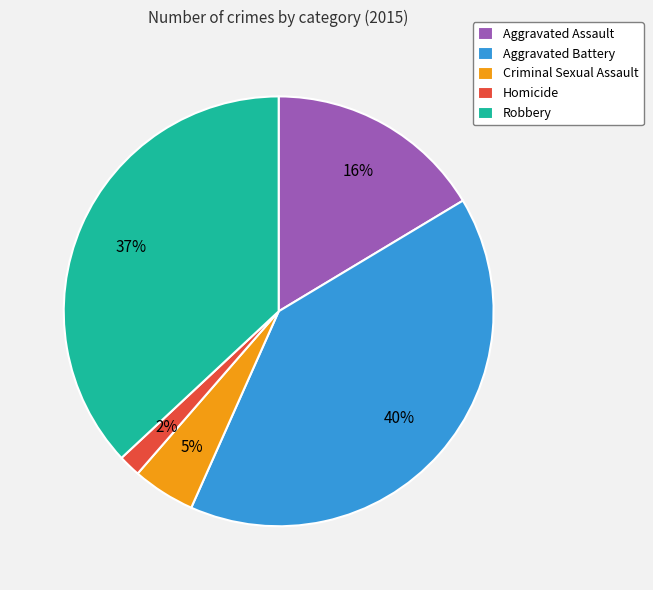

How many slices are in this pie chart?

5